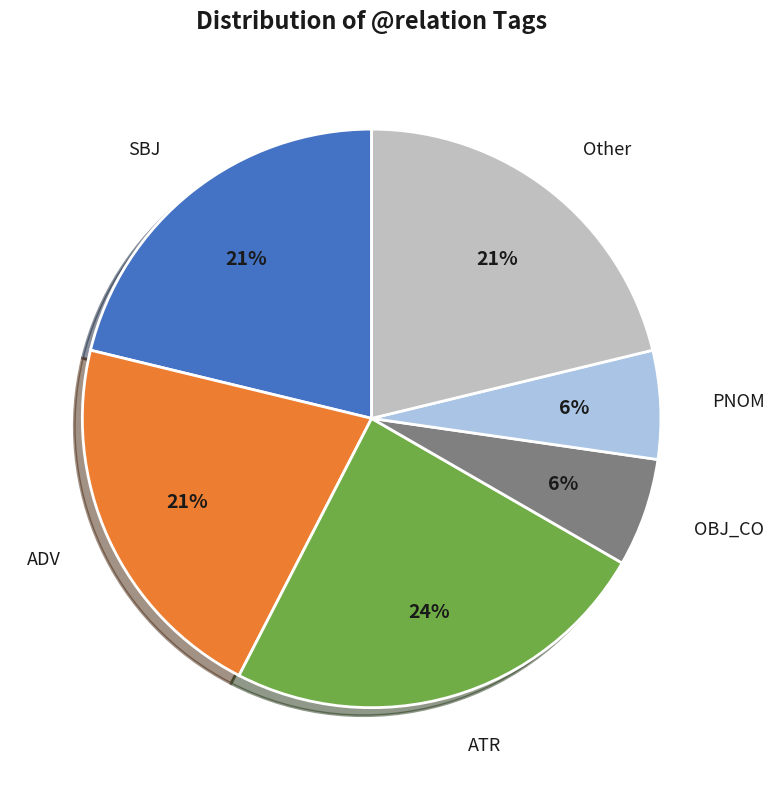

Is there a majority slice in this chart?

No